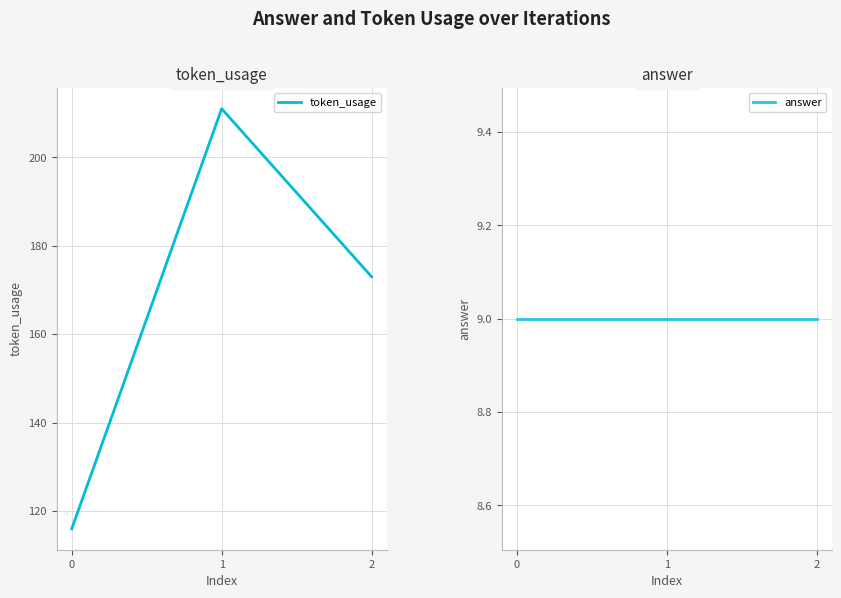

What is the value of the answer point at the 3rd from the left?

9